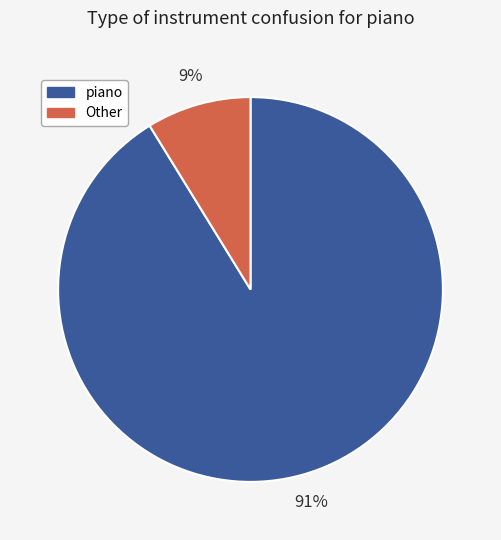

Is there any slice that represents more than half of the pie?

Yes